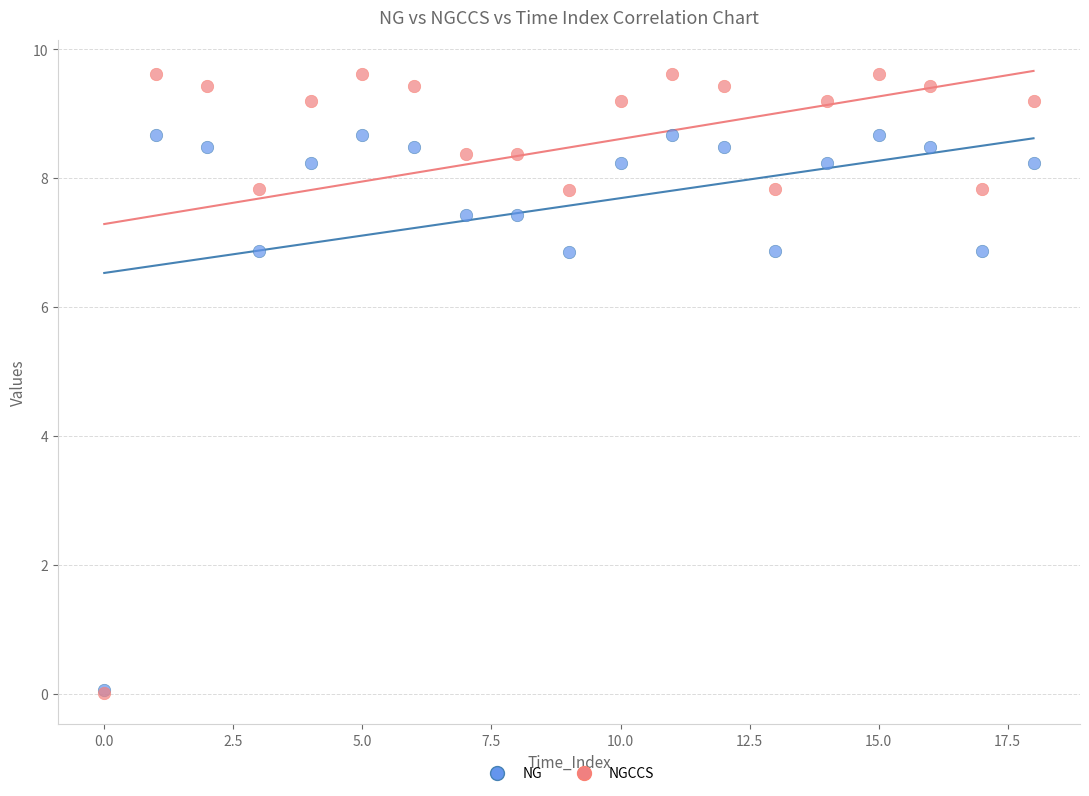

What are all the series names shown in the legend?

NG, NGCCS